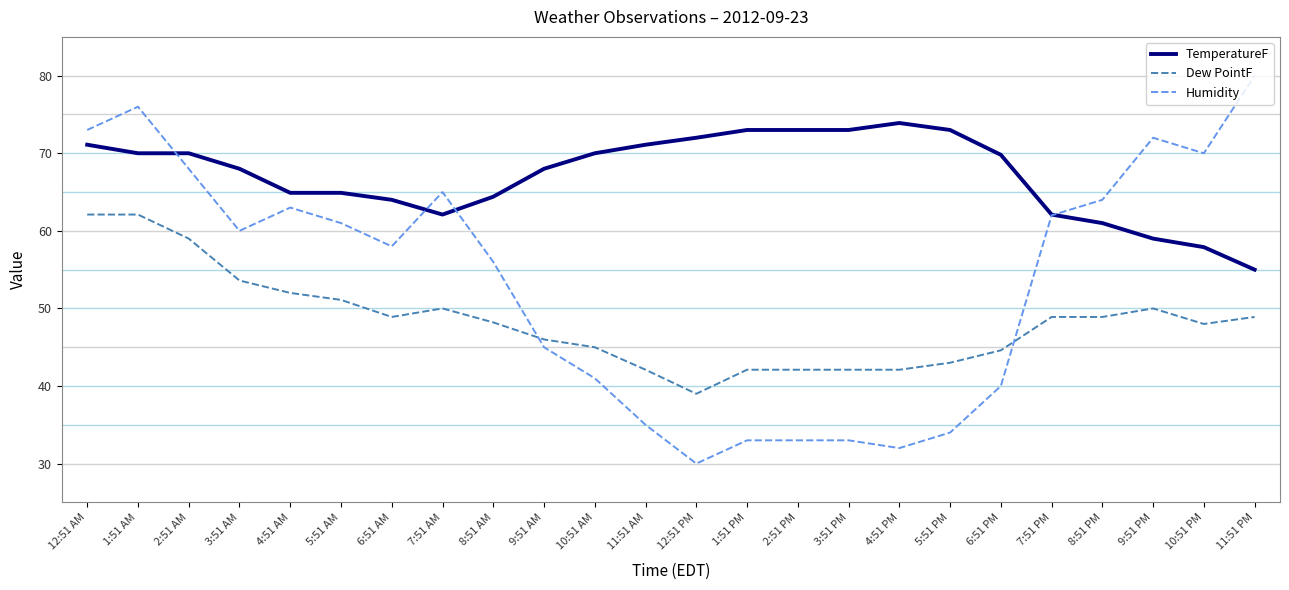

Which series has the largest range (max minus min)?

Humidity